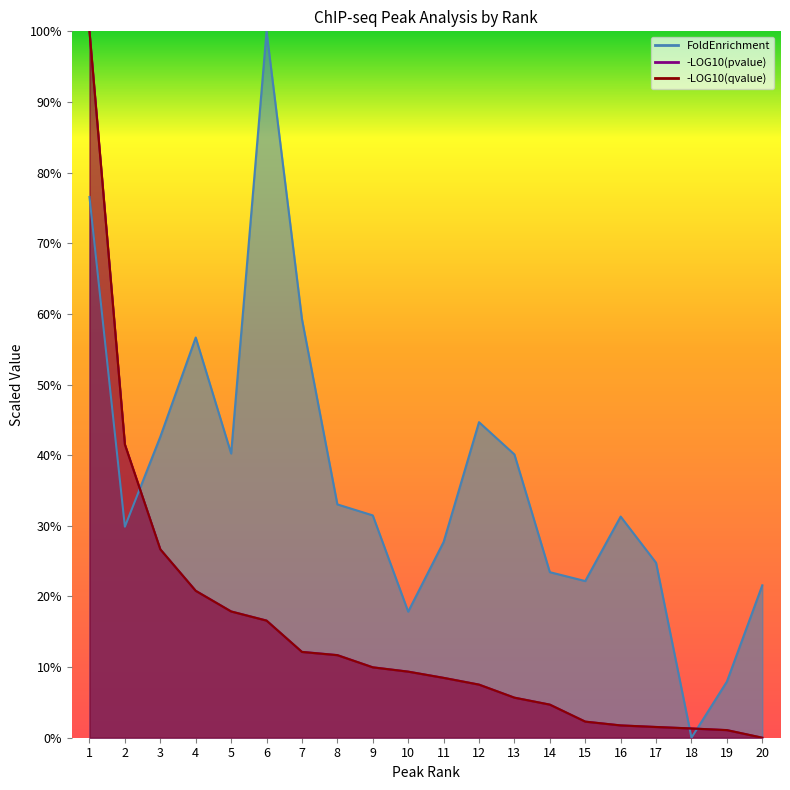

How many series are shown in this chart?

3